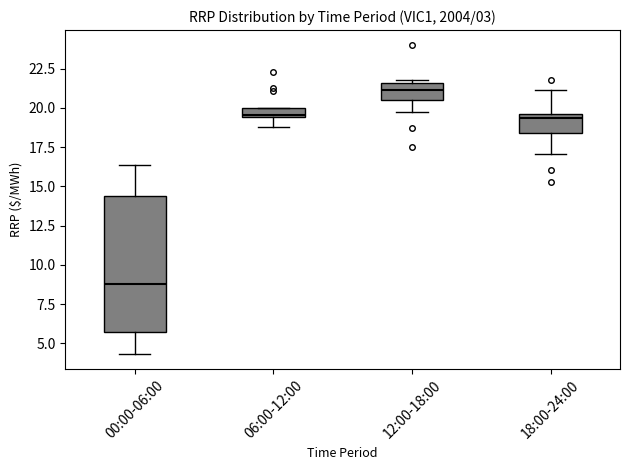

Comparing the boxes themselves (not the whiskers), which one is the tallest?

00:00-06:00